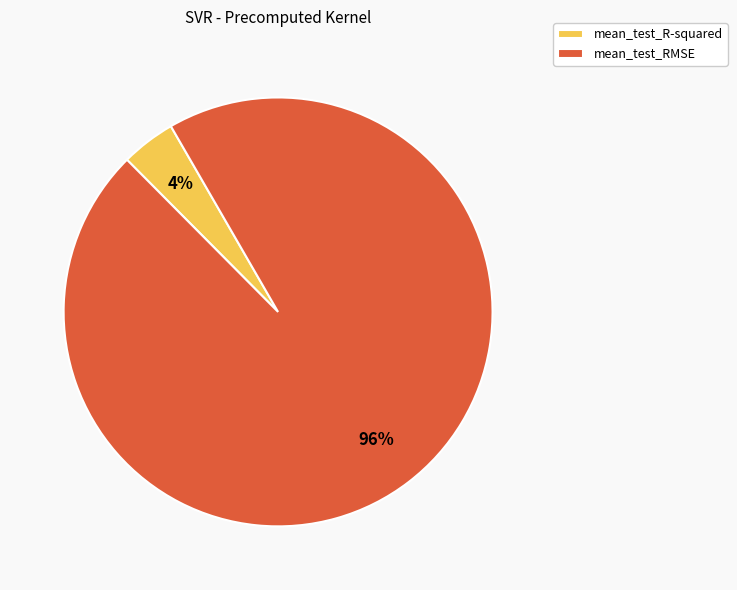

True or false: mean_test_R-squared accounts for 16% of the total.

False